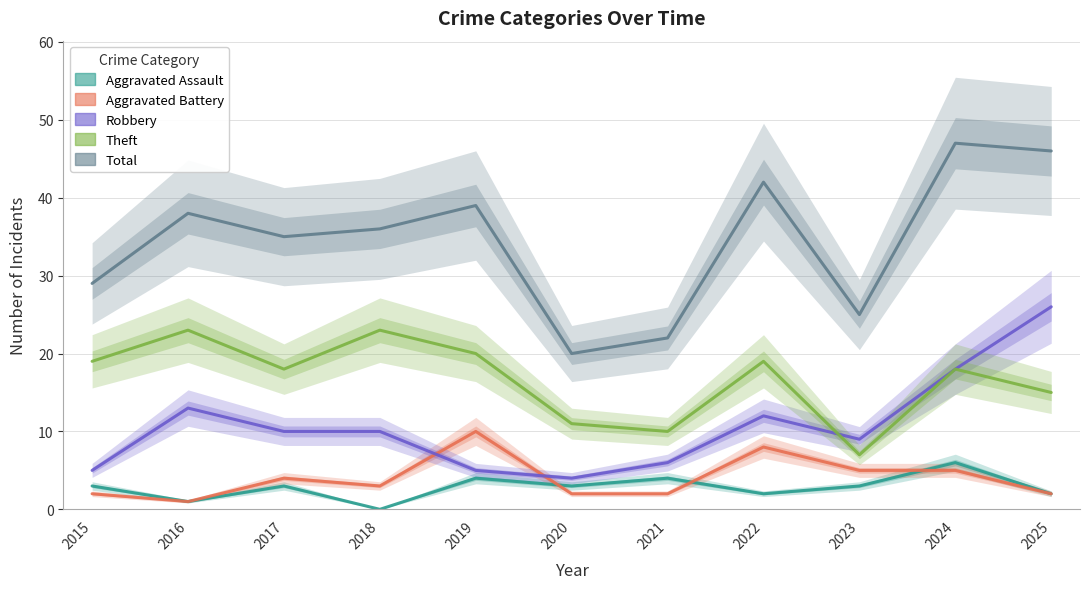

Which series has the largest range (max minus min)?

Total